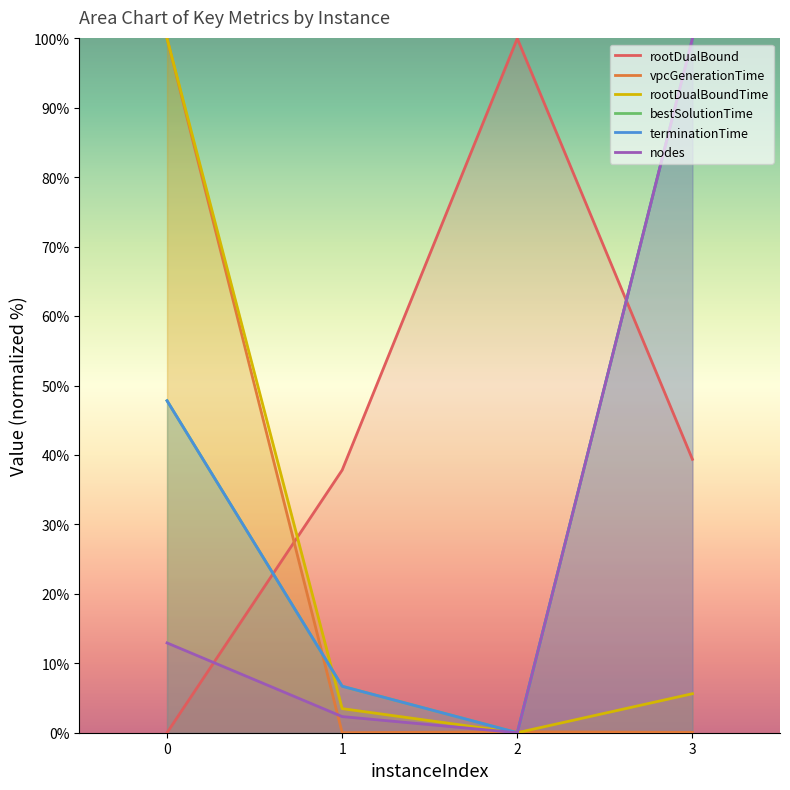

Between 0 and 1, which series saw the biggest shift?

vpcGenerationTime